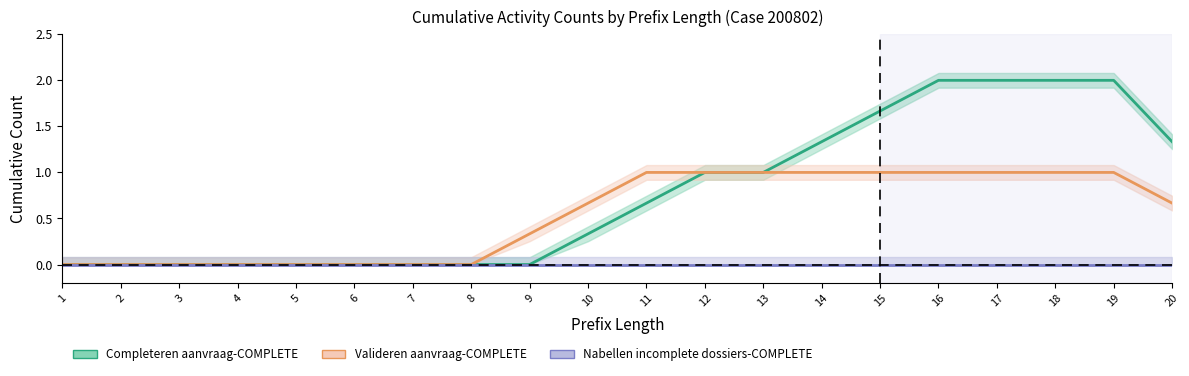

True or false: Valideren aanvraag-COMPLETE (mean) and Completeren aanvraag-COMPLETE (mean) intersect in this chart.

False